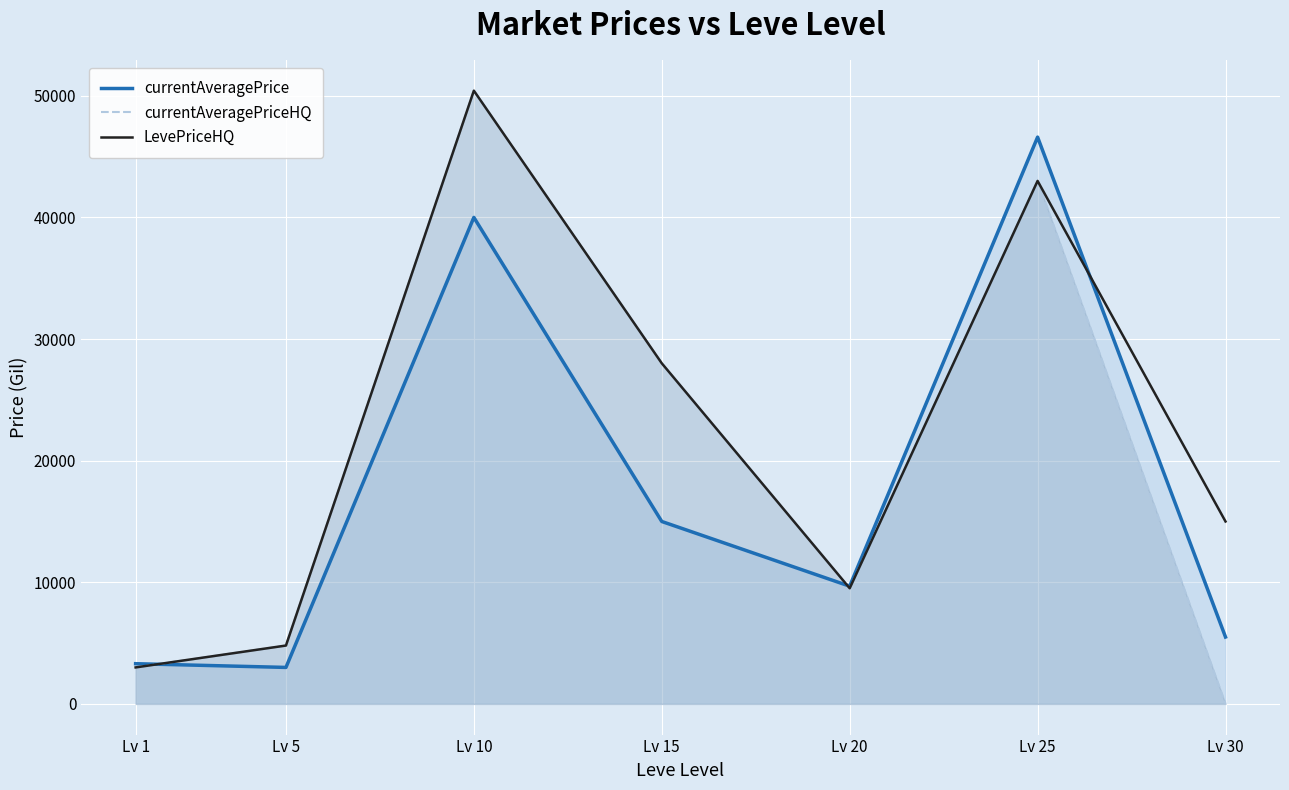

What is the difference between the second highest and minimum values in the currentAveragePriceHQ series?

43000.0